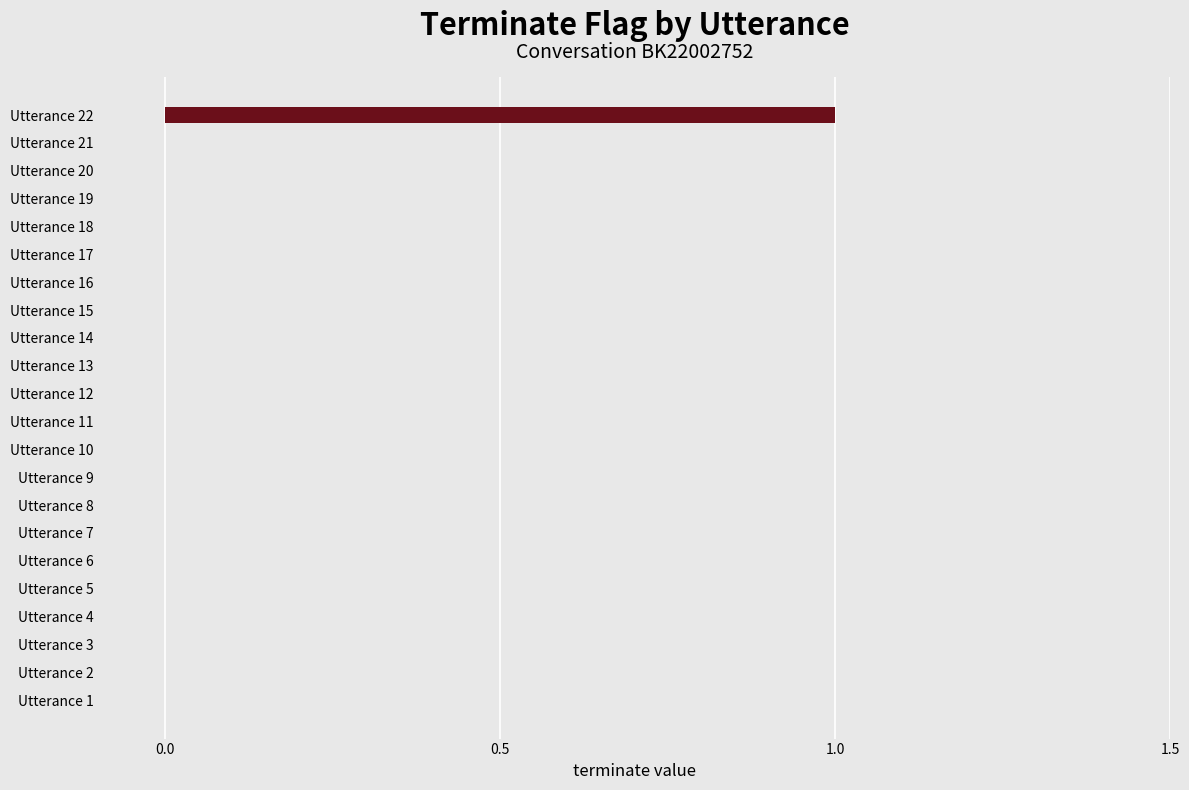

Reading bottom to top, list all the values displayed in this chart.

Utterance 1=0	Utterance 2=0	Utterance 3=0	Utterance 4=0	Utterance 5=0	Utterance 6=0	Utterance 7=0	Utterance 8=0	Utterance 9=0	Utterance 10=0	Utterance 11=0	Utterance 12=0	Utterance 13=0	Utterance 14=0	Utterance 15=0	Utterance 16=0	Utterance 17=0	Utterance 18=0	Utterance 19=0	Utterance 20=0	Utterance 21=0	Utterance 22=1